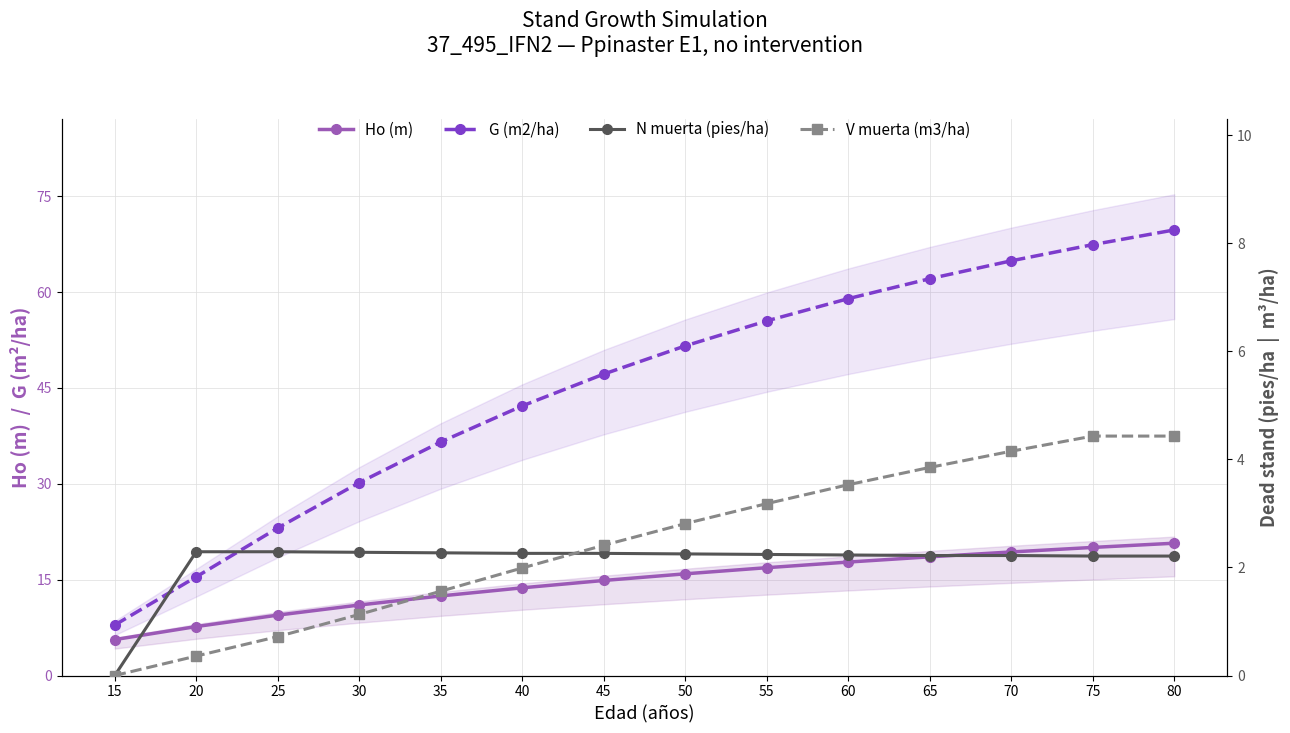

Reading left to right, what are all the values shown in this chart?

Ho (m): 15=5.6	20=7.7	25=9.4	30=11.0	35=12.4	40=13.7	45=14.9	50=15.9	55=16.9	60=17.8	65=18.6	70=19.3	75=20.0	80=20.7
G (m2/ha): 15=7.9	20=15.4	25=23.1	30=30.2	35=36.5	40=42.2	45=47.2	50=51.6	55=55.5	60=59.0	65=62.1	70=64.9	75=67.4	80=69.7
N muerta (pies/ha): 15=0.0	20=2.3	25=2.3	30=2.3	35=2.3	40=2.3	45=2.3	50=2.2	55=2.2	60=2.2	65=2.2	70=2.2	75=2.2	80=2.2
V muerta (m3/ha): 15=0.0	20=0.4	25=0.7	30=1.1	35=1.6	40=2.0	45=2.4	50=2.8	55=3.2	60=3.5	65=3.9	70=4.2	75=4.4	80=4.4